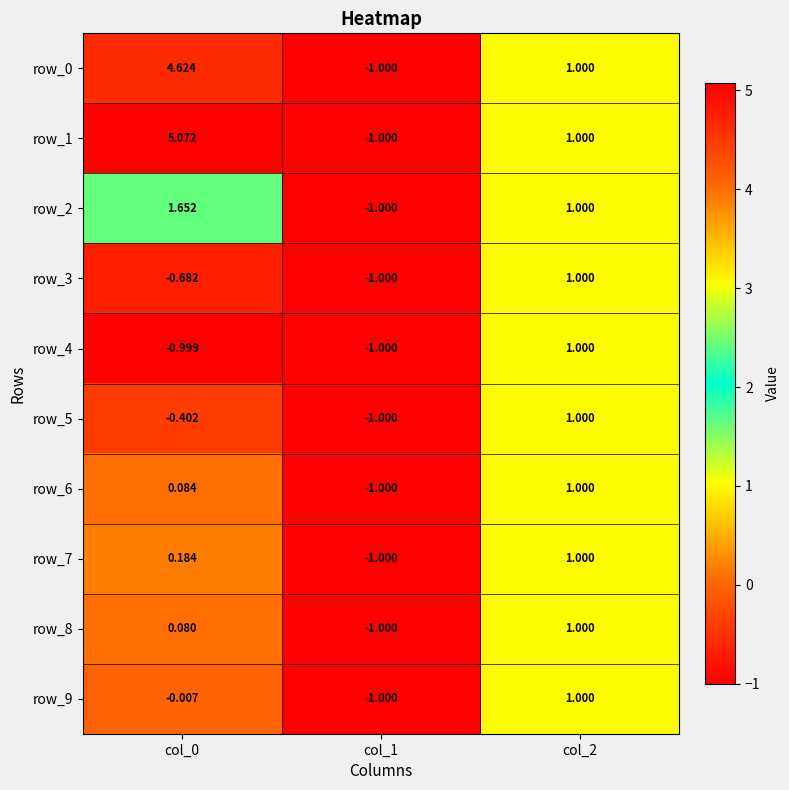

How many data points does each series have?

3